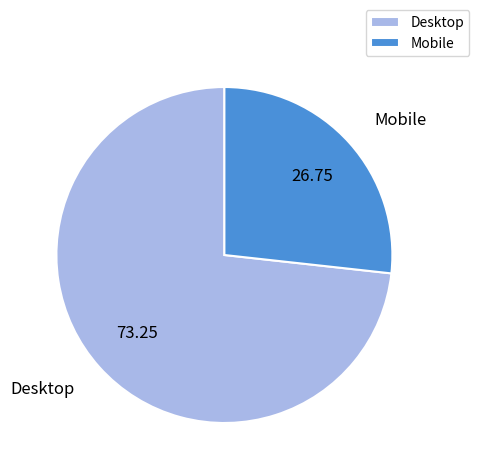

Is there any slice that represents more than half of the pie?

Yes